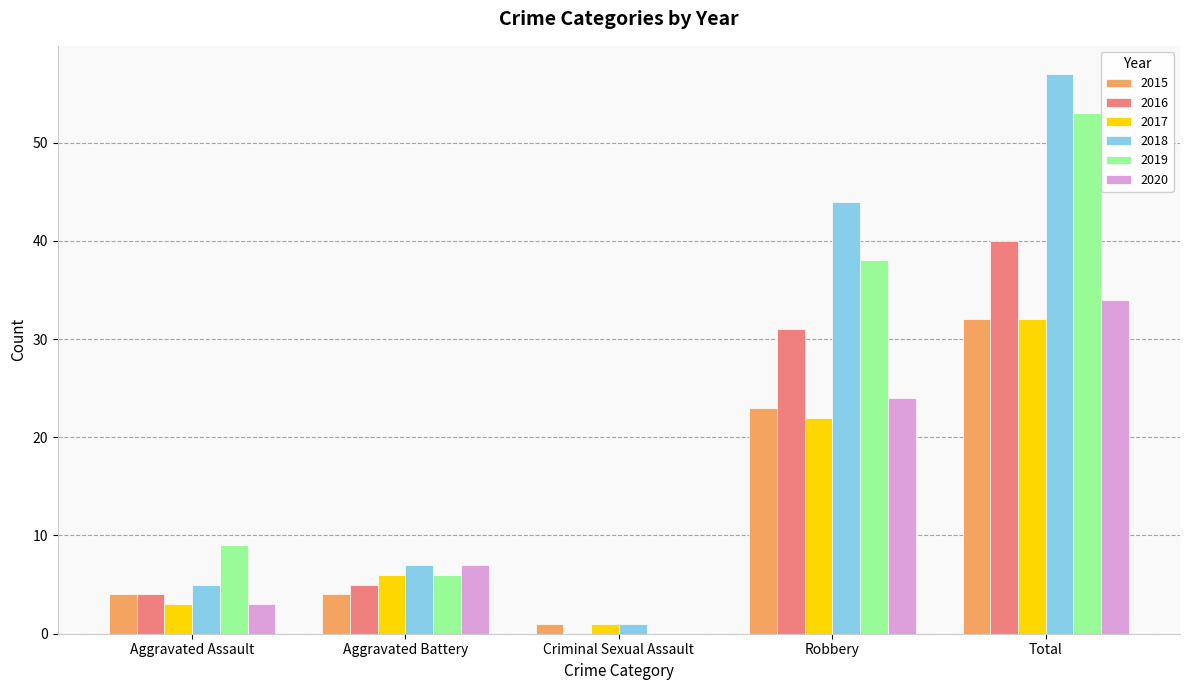

What is the average value of the 2017 series?

13